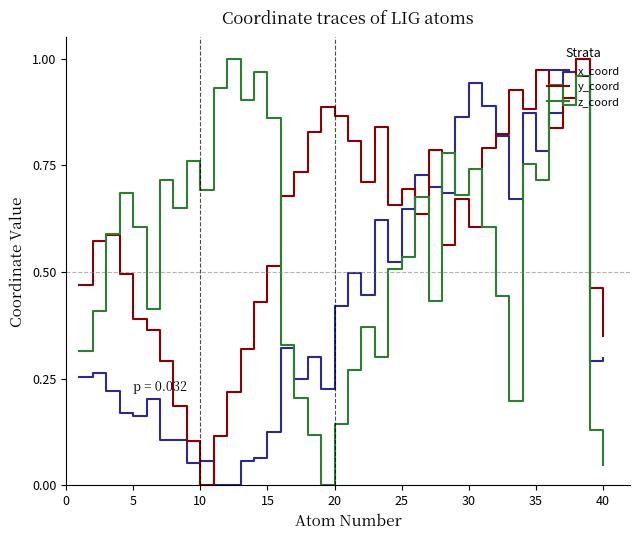

Which series has the largest total across all categories?

y_coord